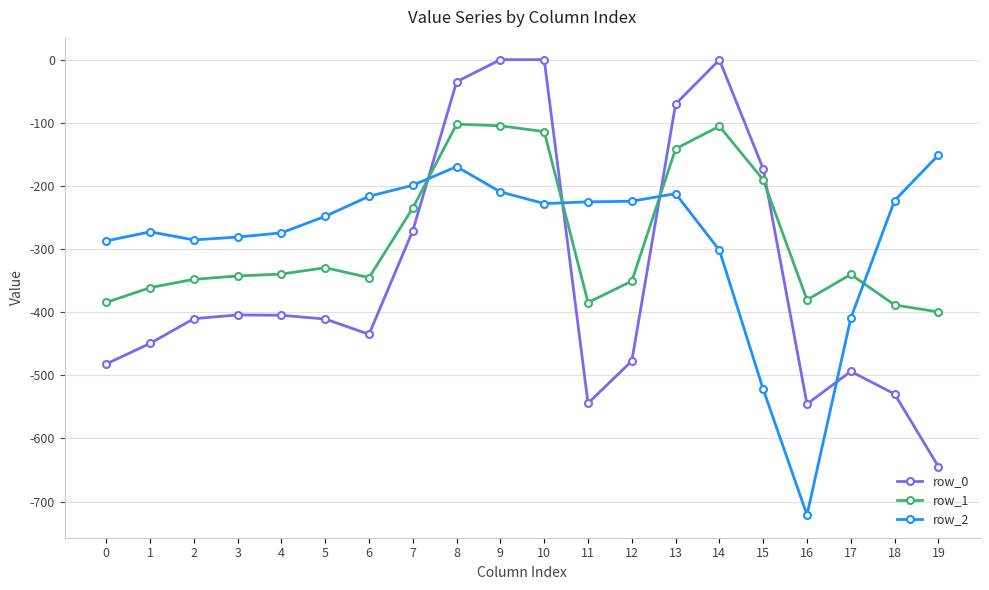

What is the difference between the maximum and minimum values in the row_1 series?

297.4